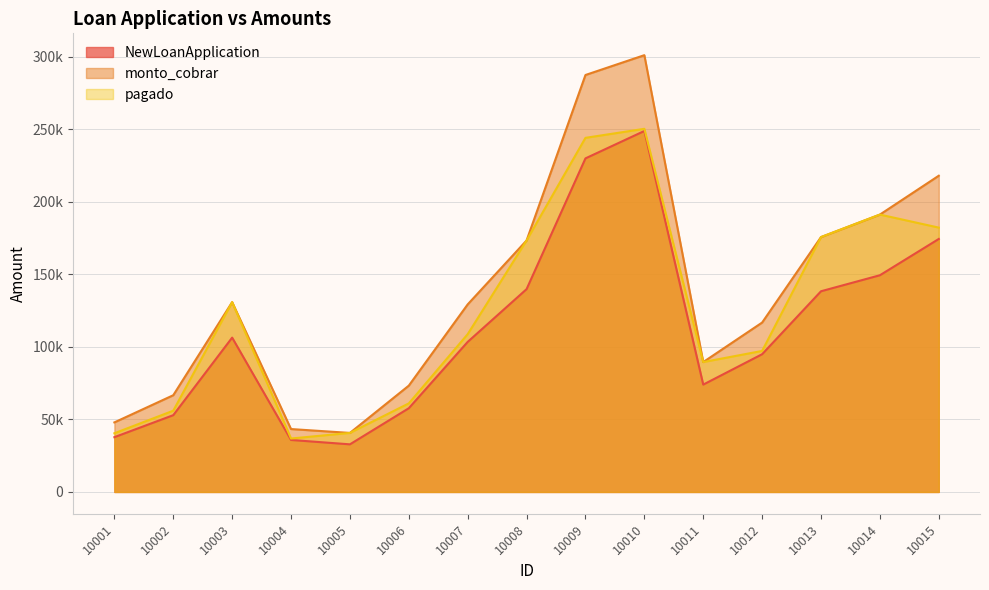

How many interior local peaks does the pagado series have?

3